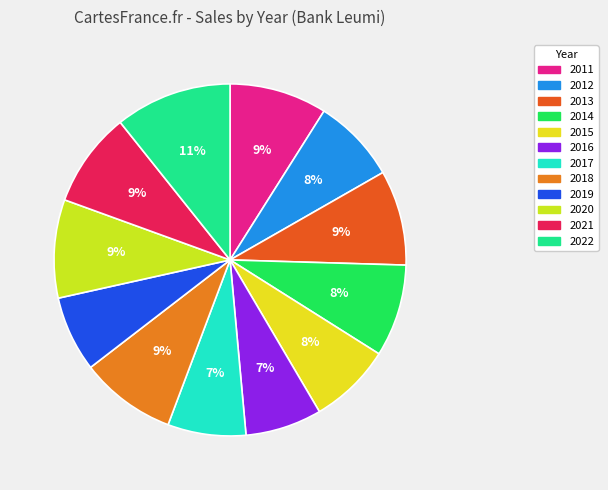

What percentage is NOT represented by 2022?

89.3%